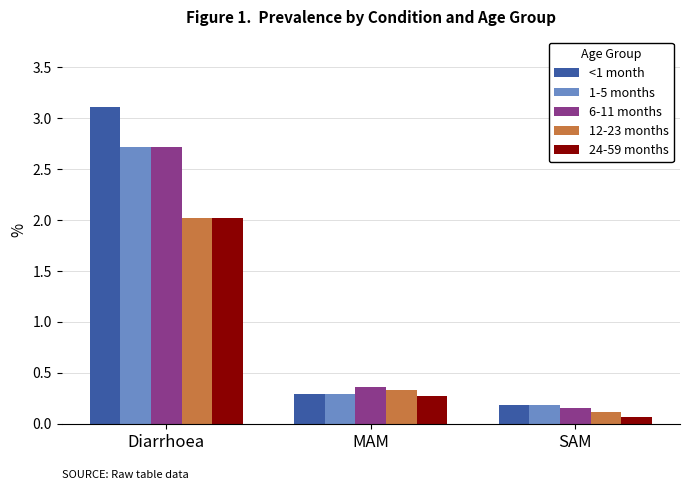

Which series has the largest range (max minus min)?

<1 month